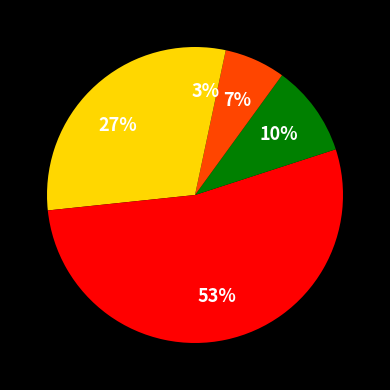

Is there a majority slice in this chart?

Yes